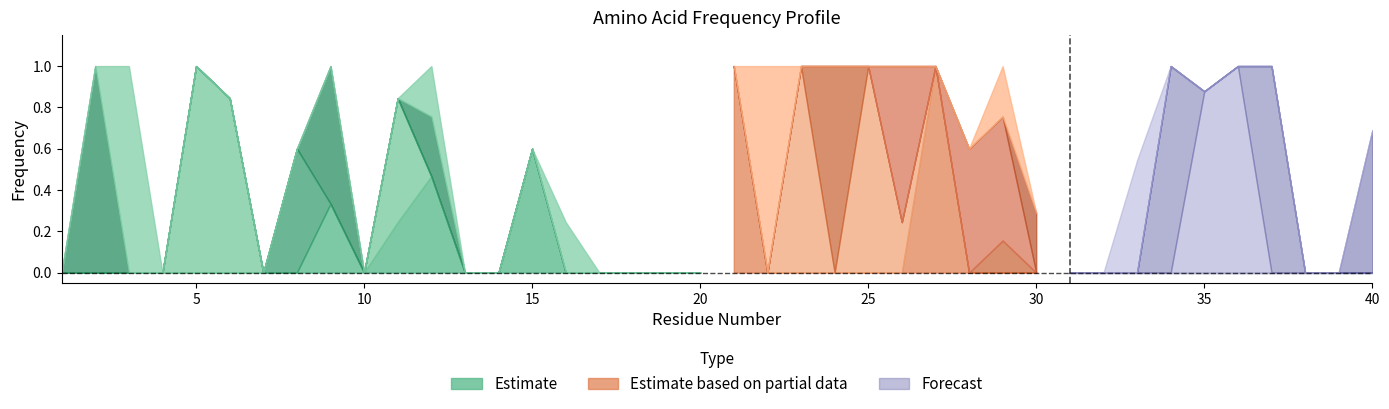

Which has a higher value, 26 or 14?

26